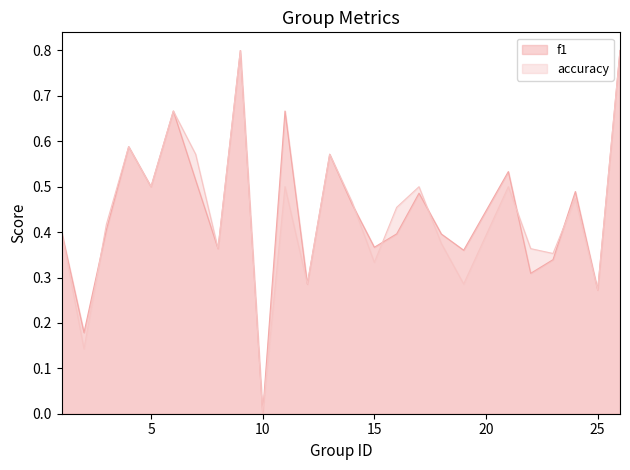

What are all the series names shown in the legend?

f1, accuracy